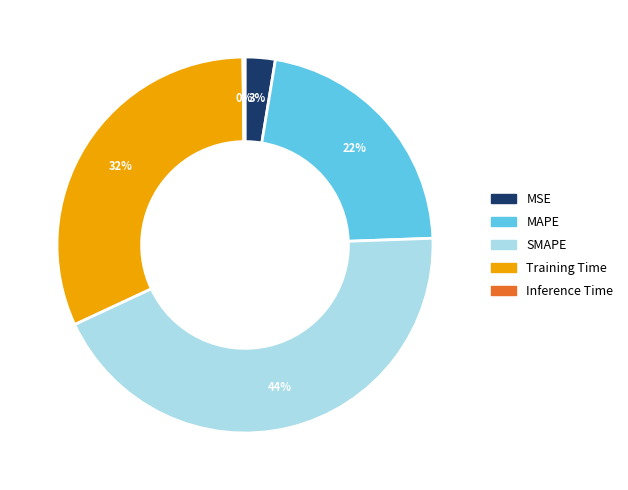

To the nearest percent, what is the average slice percentage?

20%